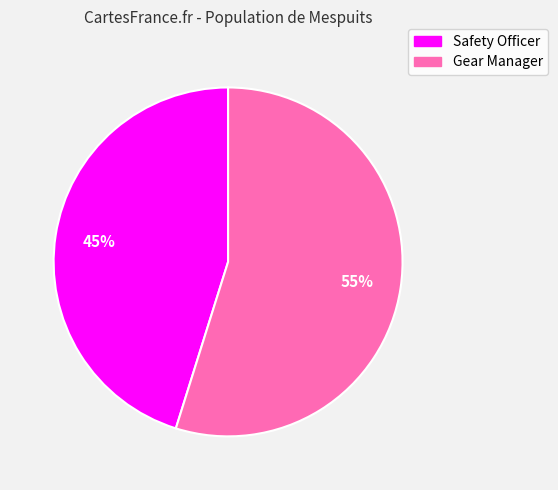

Between Safety Officer and Gear Manager, which is larger?

Gear Manager